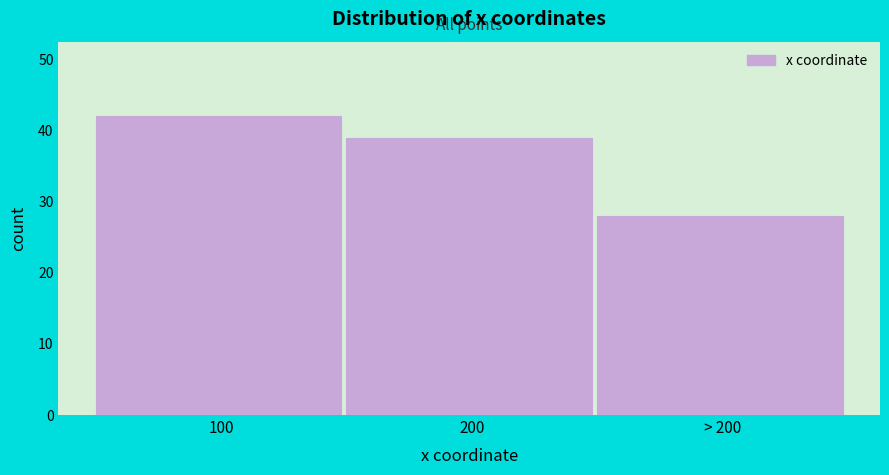

Reading right to left, transcribe all the data shown in this chart.

> 200=28	200=39	100=42